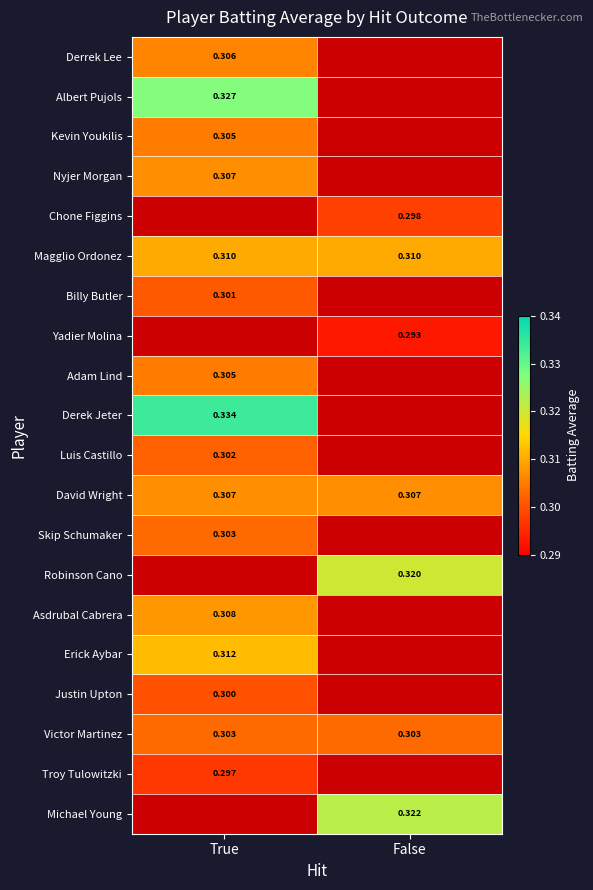

At which category does the chart reach its peak across all series?

True